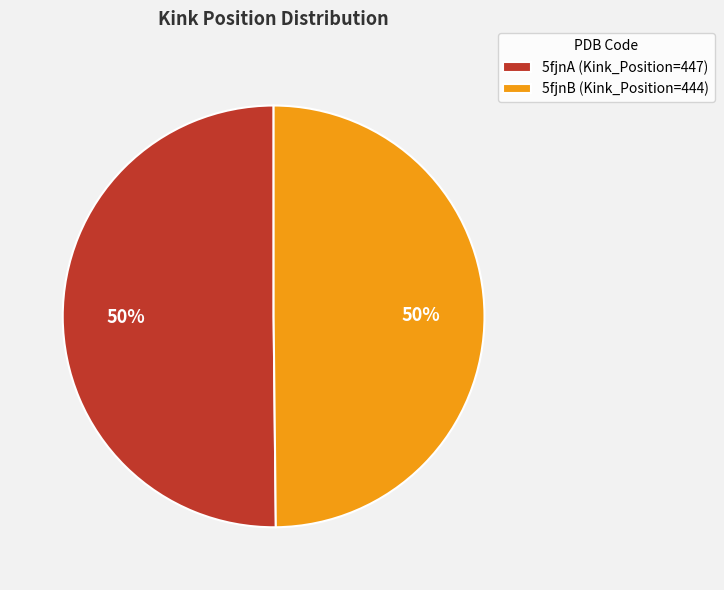

Is it true that 5fjnA is 50% of the pie?

True